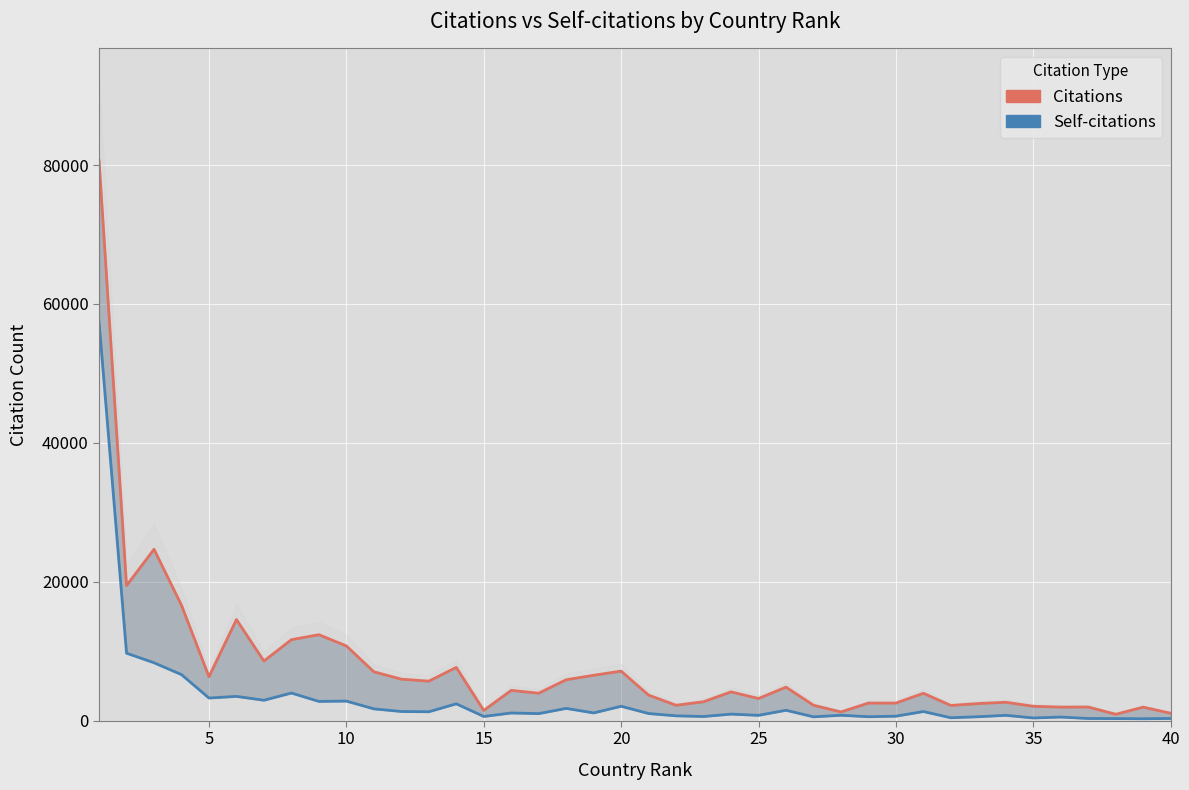

What is the minimum value for Citations?

926